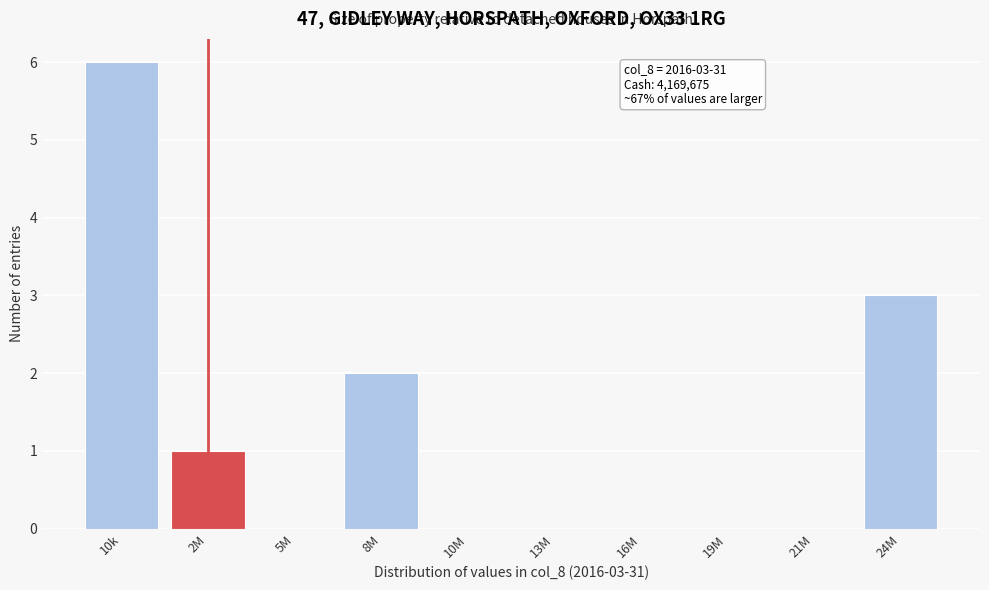

Reading left to right, list all the values displayed in this chart.

10k=6	2M=1	5M=0	8M=2	10M=0	13M=0	16M=0	19M=0	21M=0	24M=3